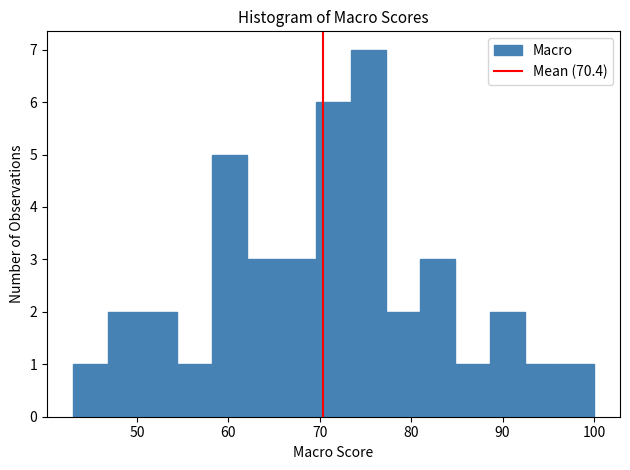

Around what value on the x-axis is the tallest bar? Give the approximate position of its centre, as read against the axis.

75